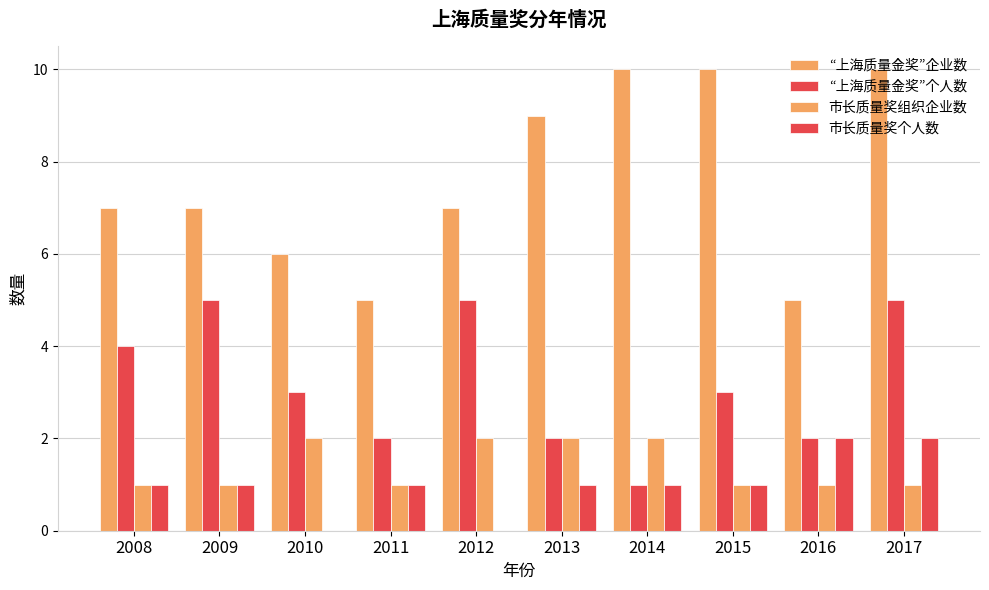

Count the number of data series in this chart.

4